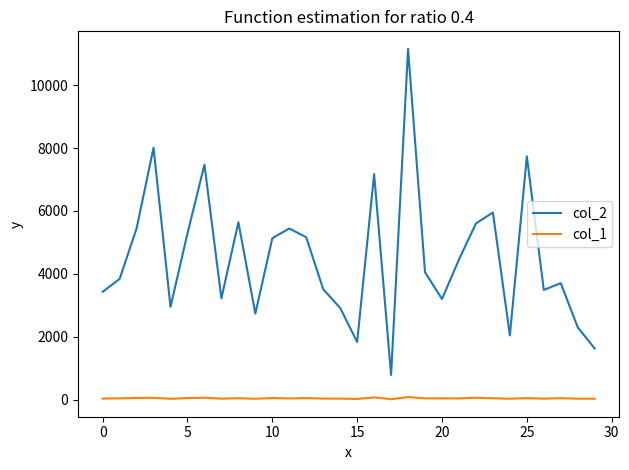

Which series has the largest range (max minus min)?

col_2